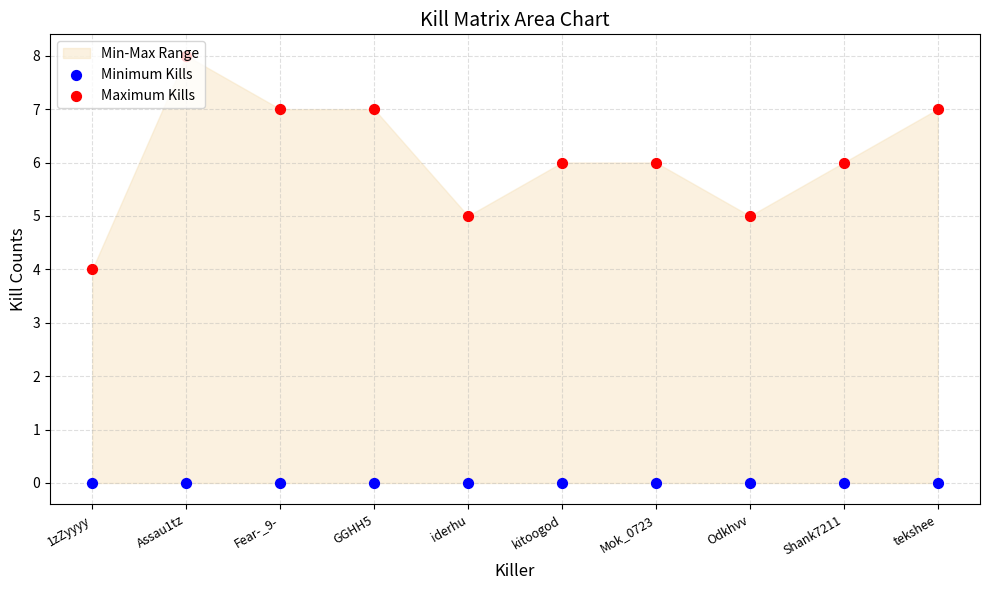

What is the total value across all series at Shank7211?

6